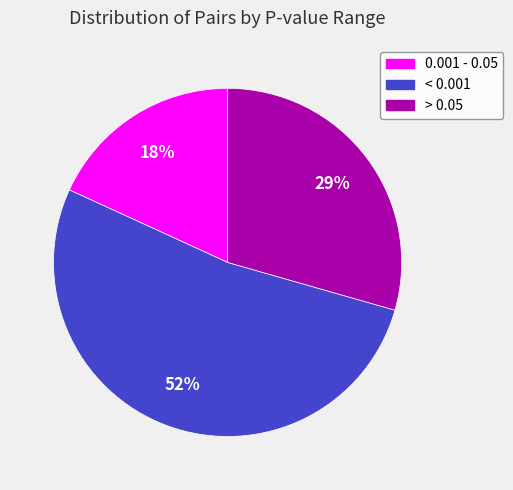

Rank the categories by value from highest to lowest.

< 0.001, > 0.05, 0.001 - 0.05